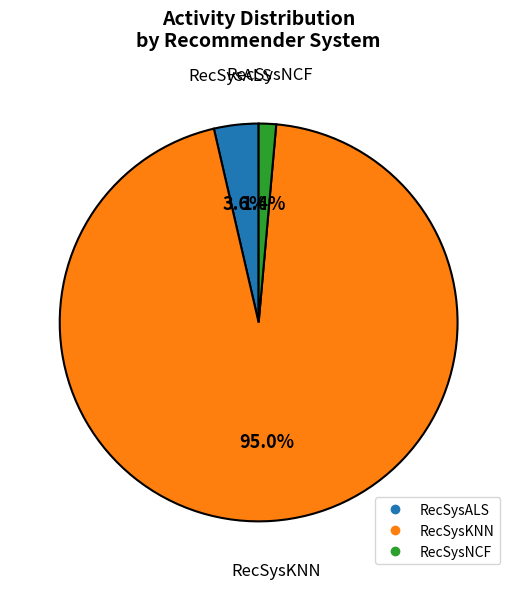

What is the total percentage of RecSysALS and RecSysKNN?

98.6%